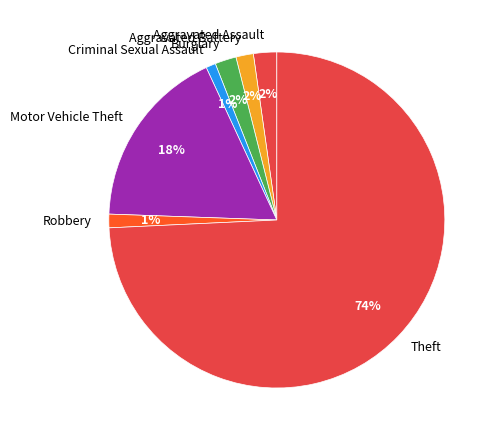

What is the largest slice in the pie chart?

Theft